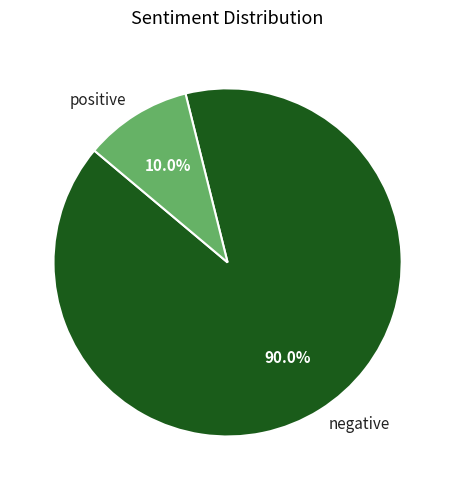

What is the ratio of the value at positive to the value at negative?

0.1